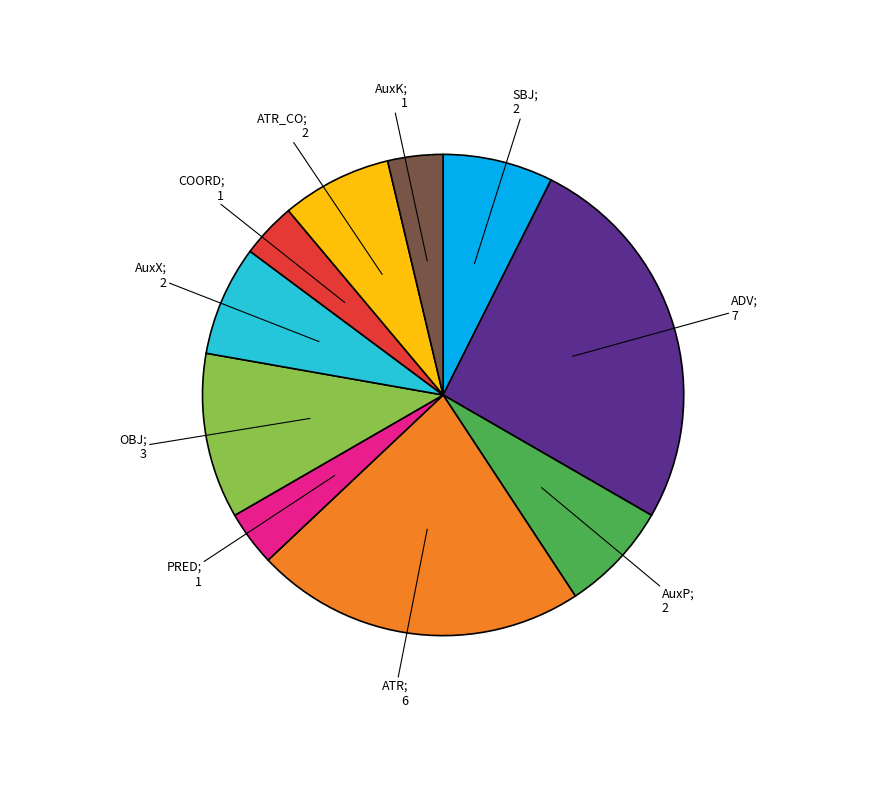

Is there any slice that represents more than half of the pie?

No